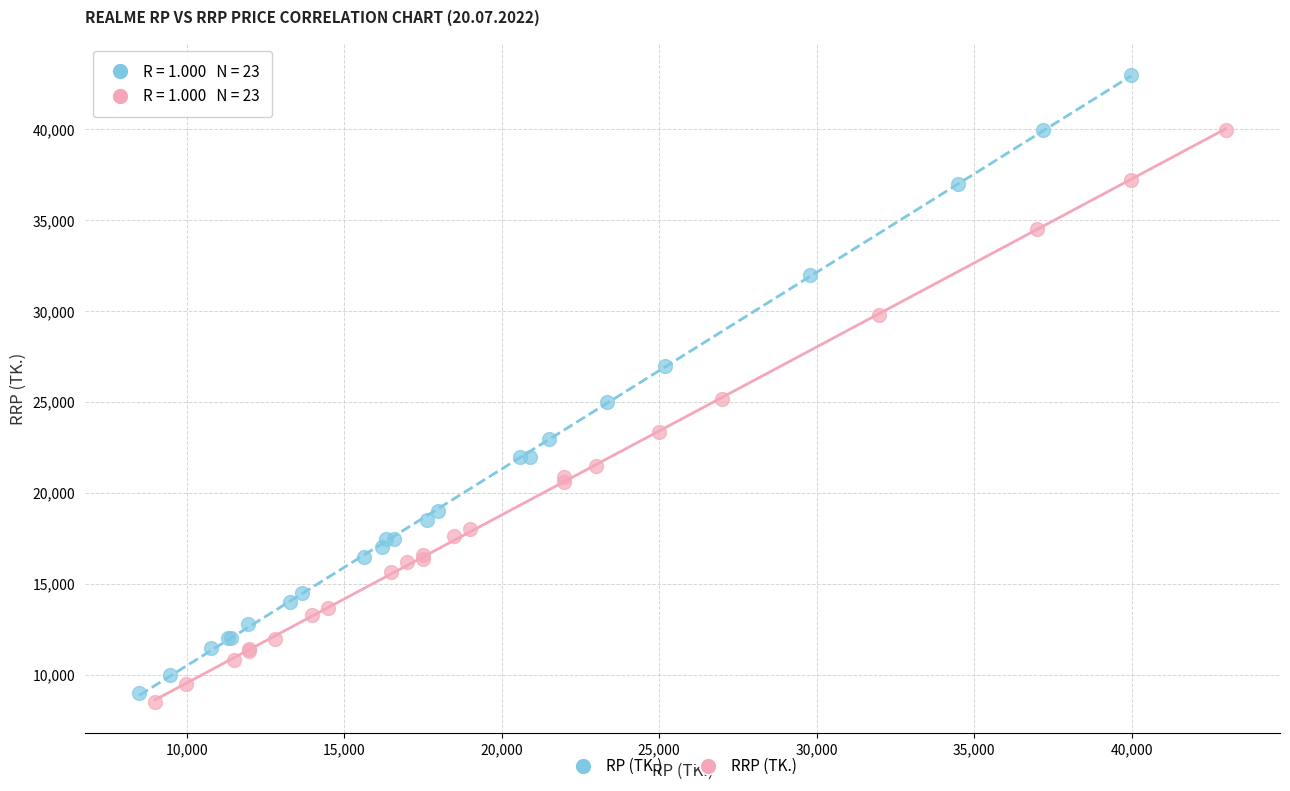

Which series has the largest Y range (max minus min)?

RP (TK.)